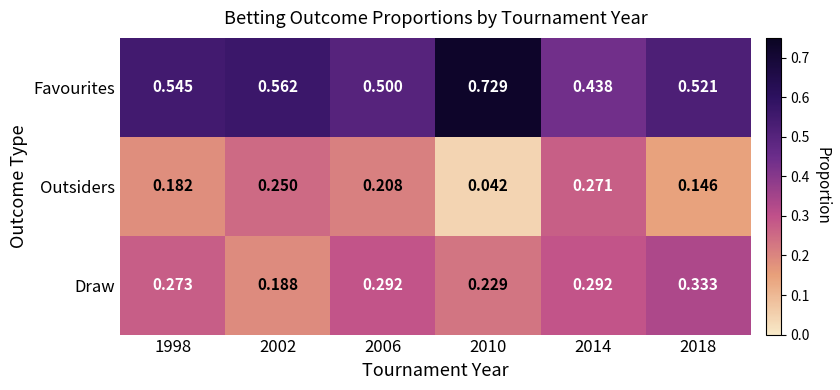

Rank the series at 2002 from highest to lowest value.

Favourites, Outsiders, Draw